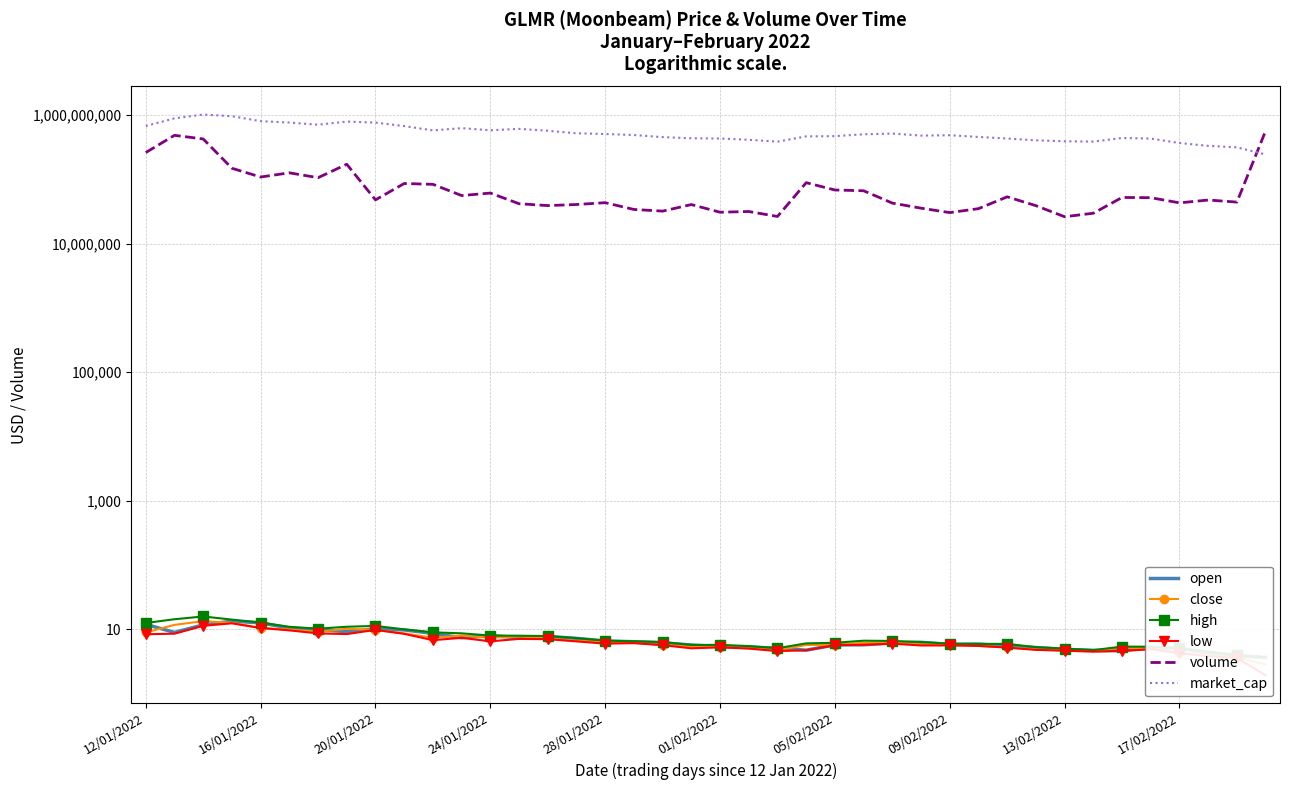

True or false: close has more than 2 points higher than both neighbors.

True